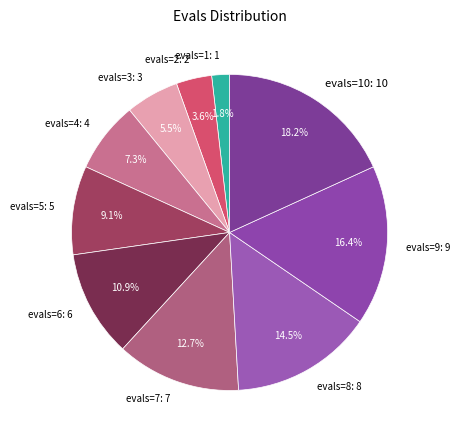

Rank the categories by value from highest to lowest.

evals=10: 10, evals=9: 9, evals=8: 8, evals=7: 7, evals=6: 6, evals=5: 5, evals=4: 4, evals=3: 3, evals=2: 2, evals=1: 1